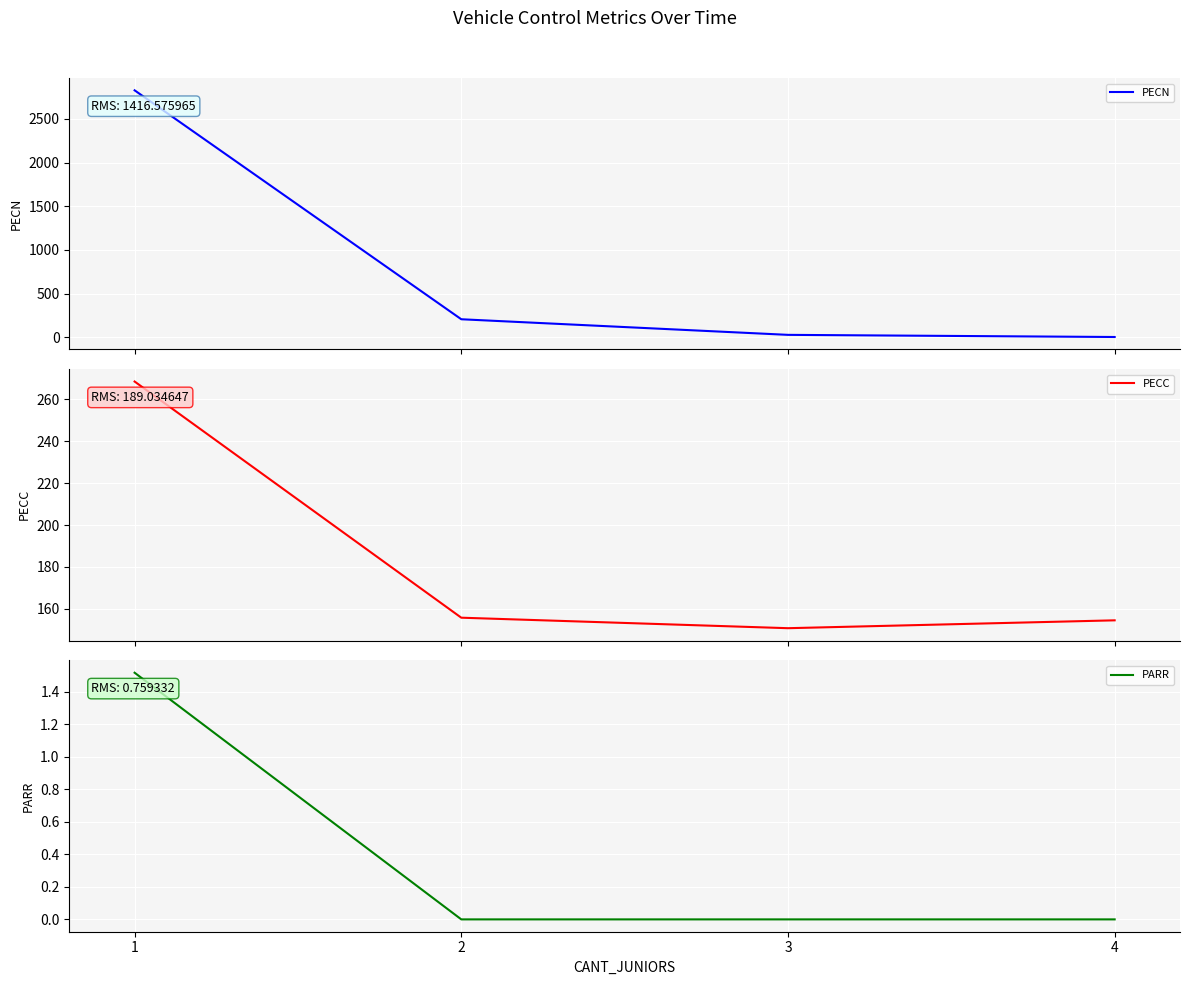

The PARR series shows 0.0 at 3. True or false?

True